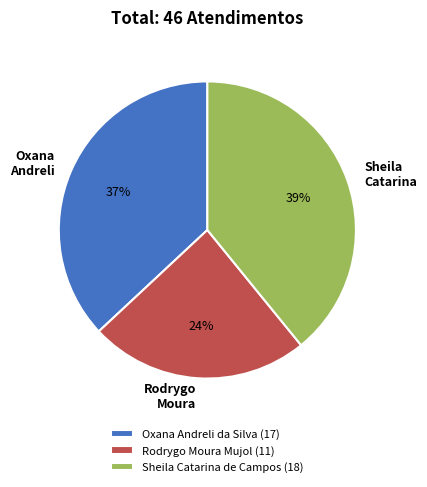

What percentage is the Oxana Andreli da Silva slice, to the nearest percent?

37%